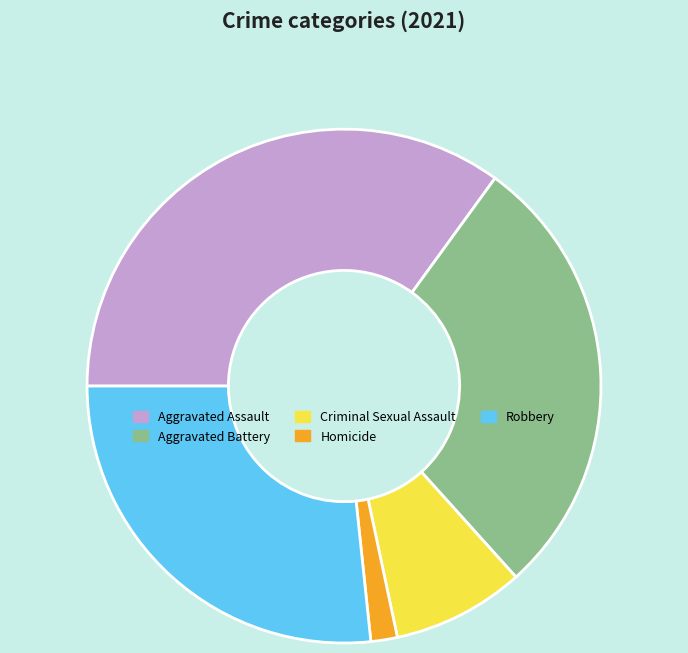

Rank the categories by value from lowest to highest.

Homicide, Criminal Sexual Assault, Robbery, Aggravated Battery, Aggravated Assault